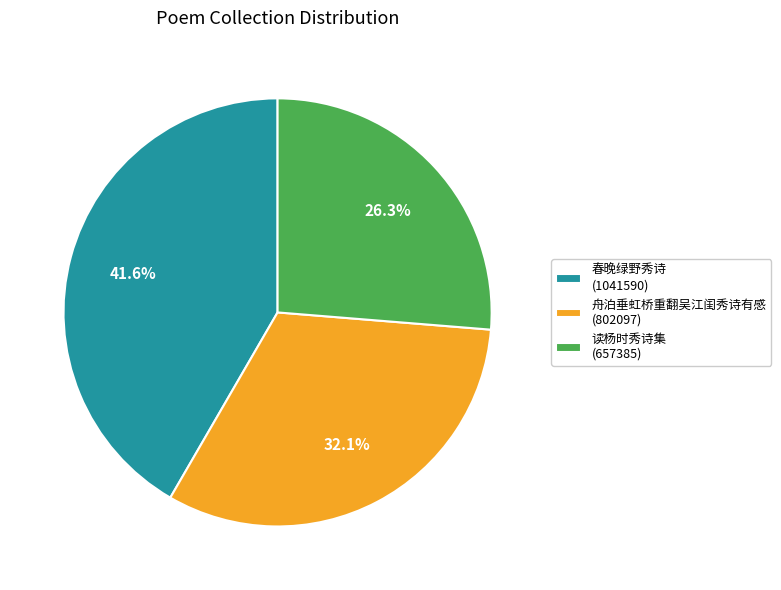

Combined, do 舟泊垂虹桥重翻吴江闺秀诗有感 (802097) and 读杨时秀诗集 (657385) account for over 50%?

Yes